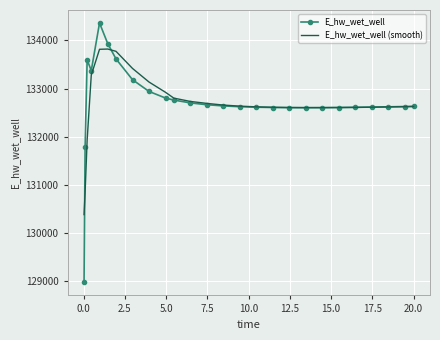

What is the maximum value for E_hw_wet_well (smooth)?

133819.8